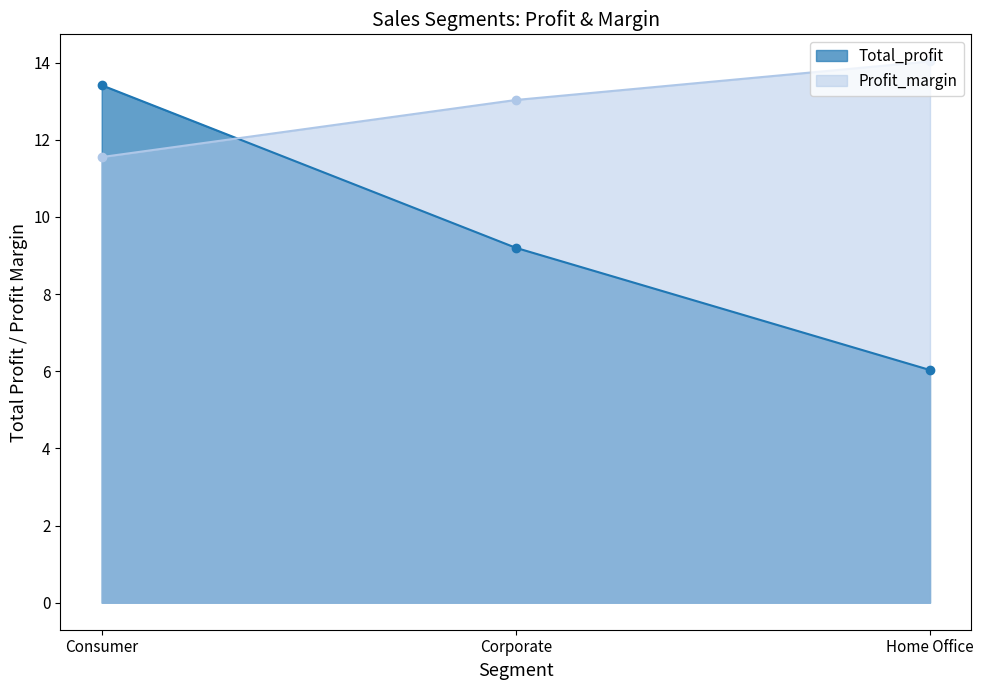

How many data points in Total_profit are less than 9?

1